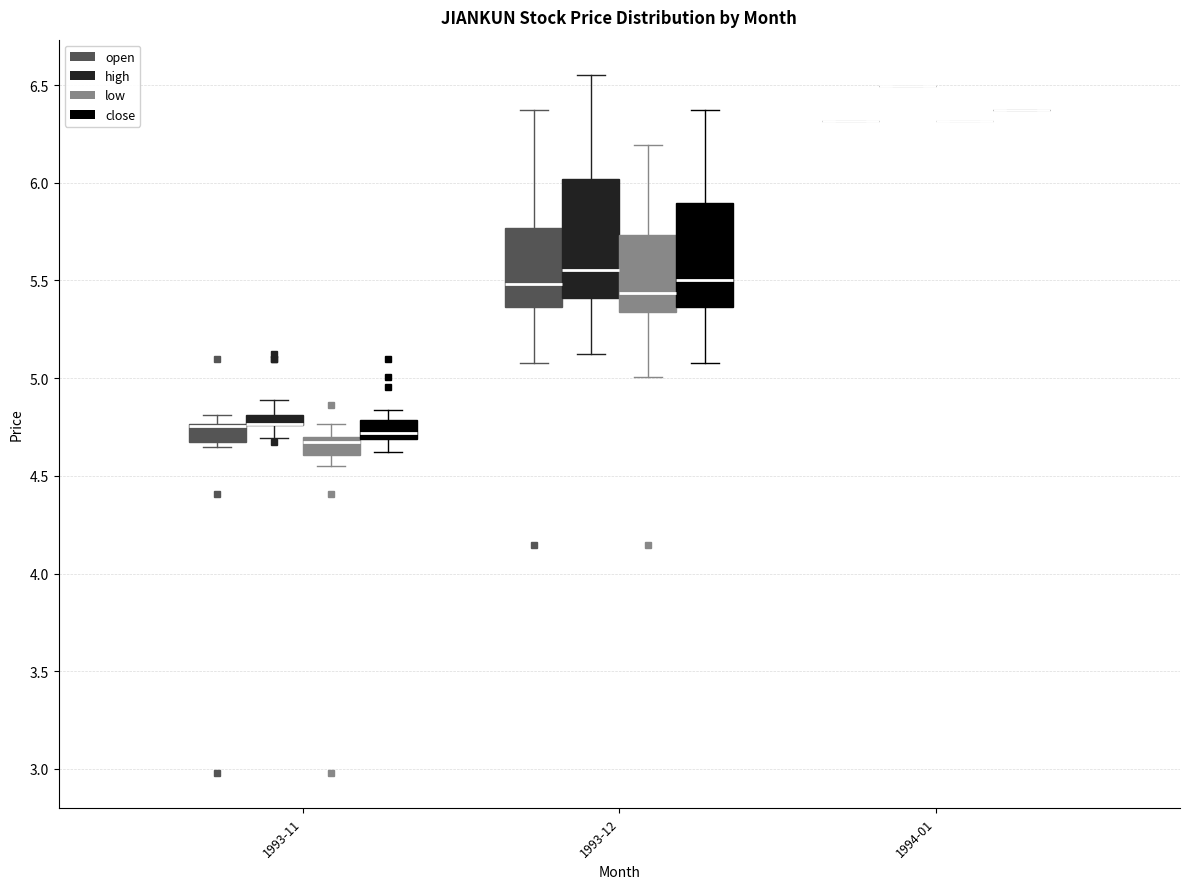

Where does the lower whisker of the box for 1993-12 (low) end on the y-axis? The values are not printed on the chart, so give them approximately, as read against the axis.

5.00